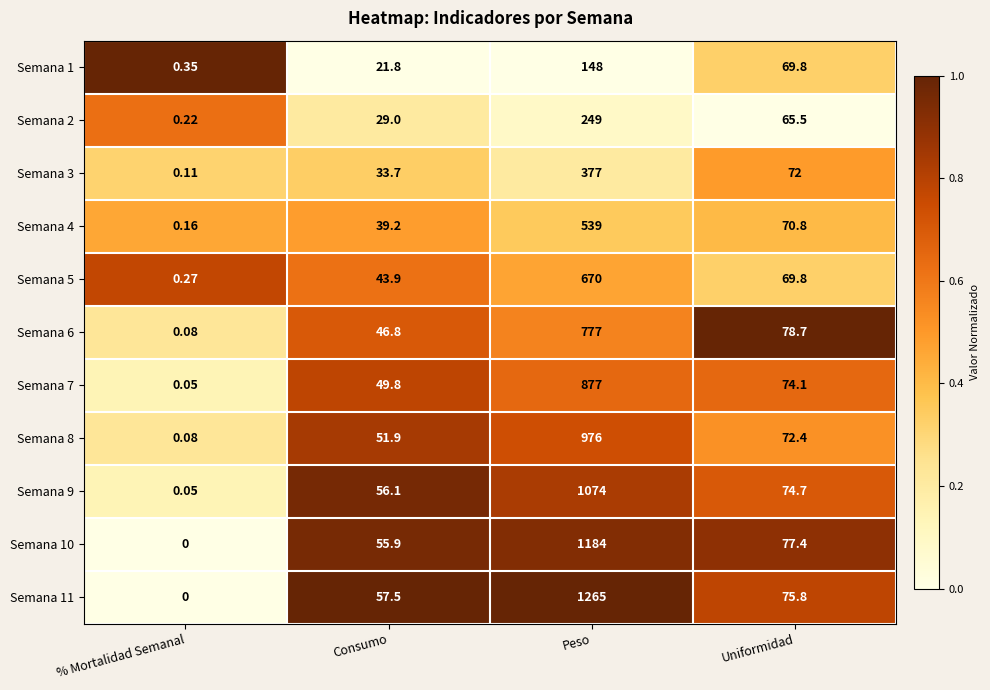

Which category has the highest value across all series?

Peso